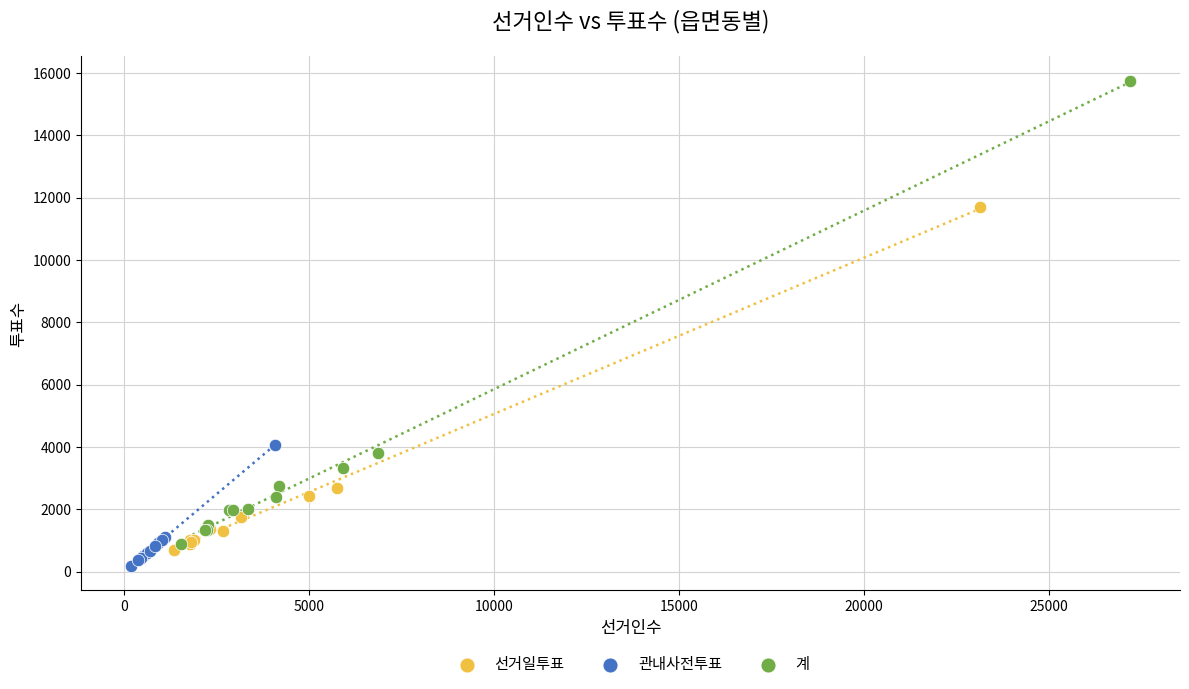

Which series contains the lowest Y value?

관내사전투표